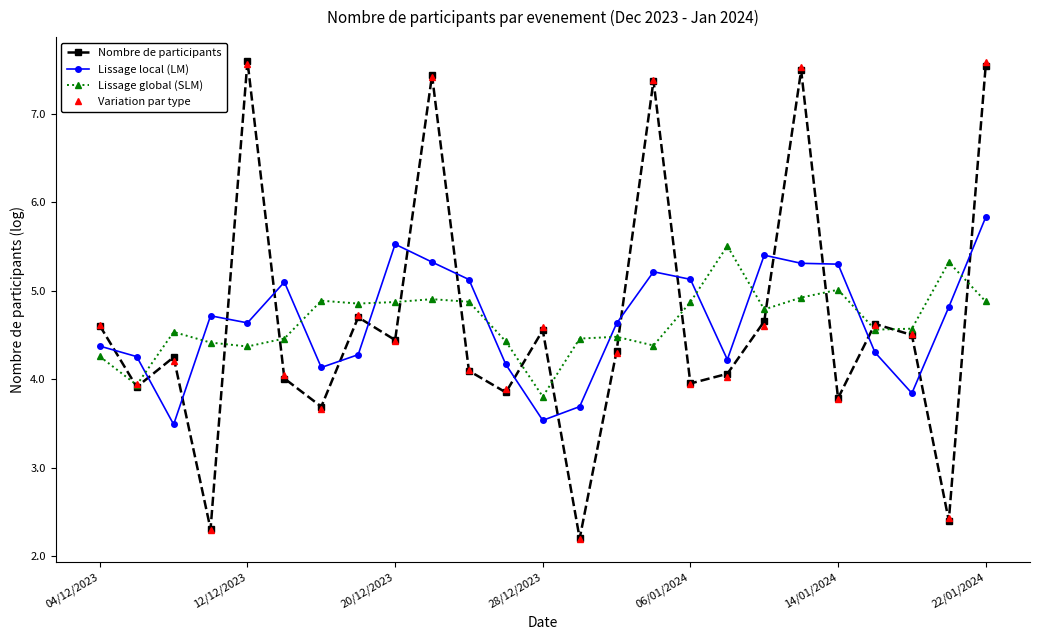

At how many categories does at least one series exceed 3?

25